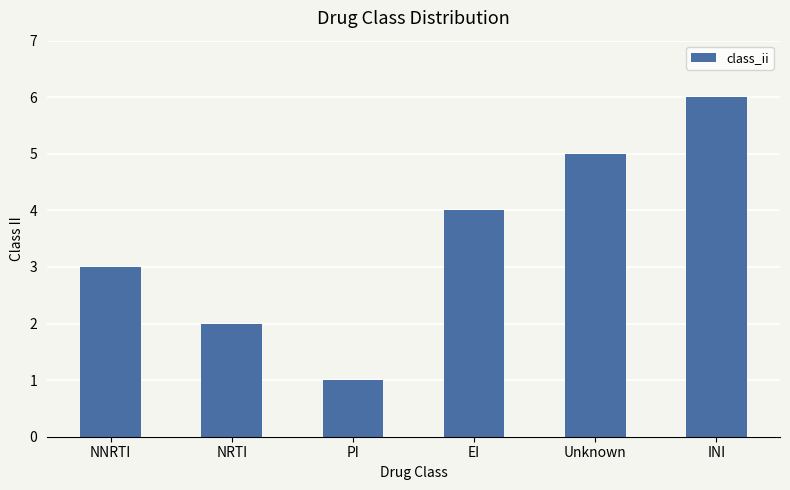

What is the label of the 6th bar from the left?

INI